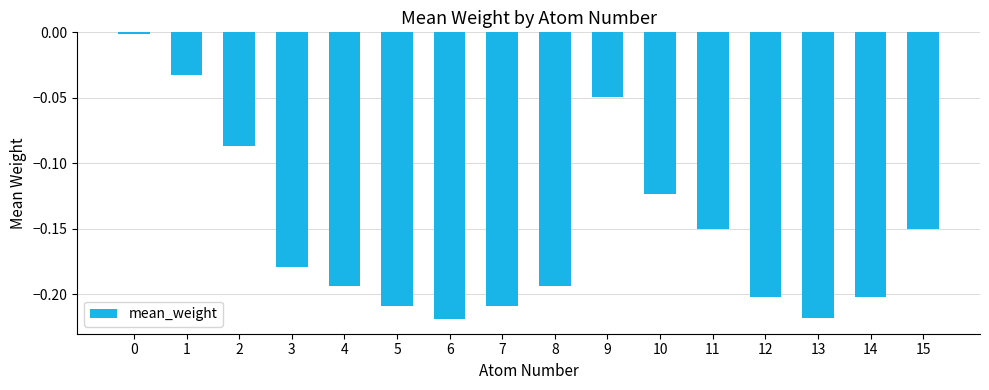

The chart shows a value of -0.4 at 6. True or false?

False